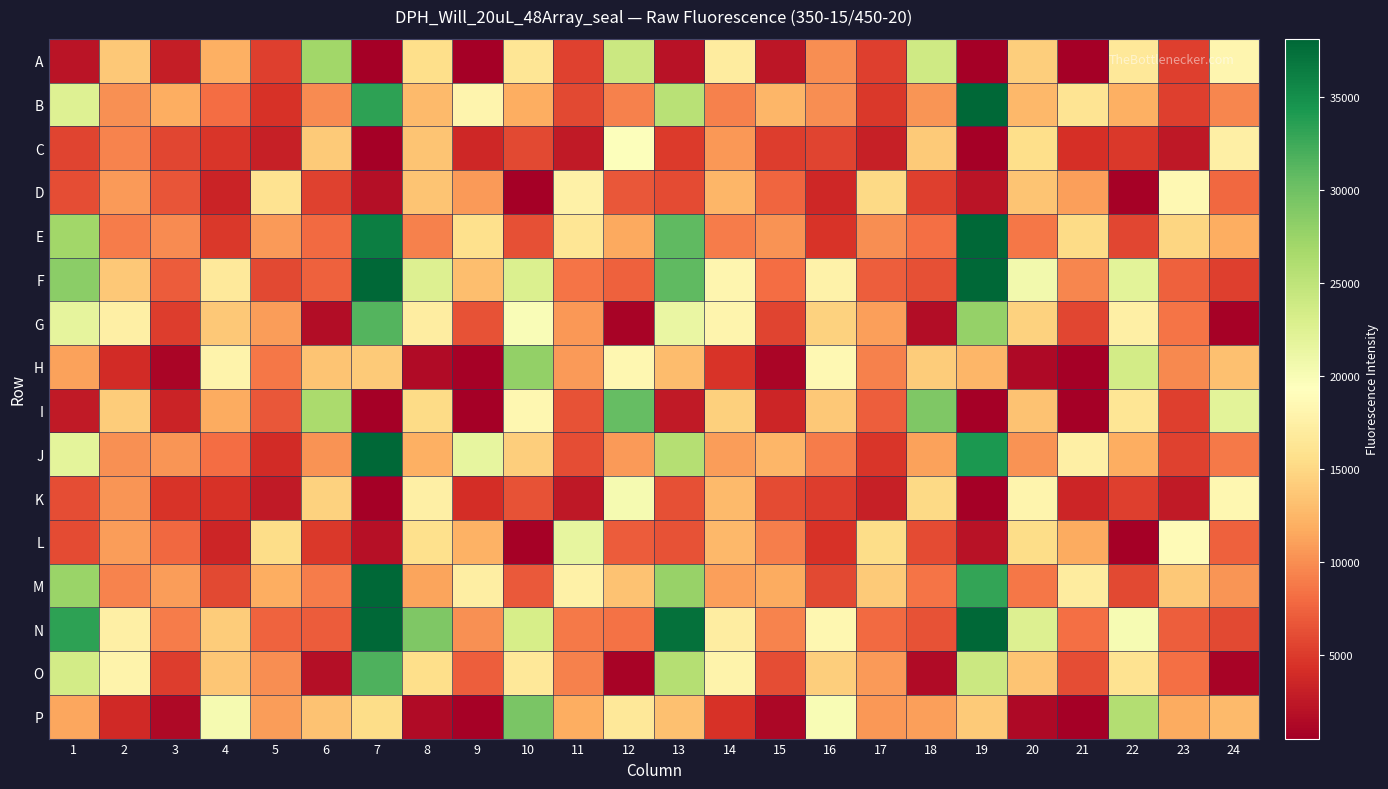

Reading left to right, transcribe all the data shown in this chart.

A: 1=2204	2=13829	3=2896	4=11973	5=5227	6=26963	7=317	8=15597	9=605	10=16359	11=5365	12=24145	13=2126	14=17011	15=2334	16=9991	17=5327	18=23771	19=383	20=14201	21=528	22=16623	23=5239	24=18258
B: 1=22405	2=10086	3=11954	4=8143	5=4434	6=9872	7=33381	8=12743	9=18082	10=11881	11=5865	12=9219	13=25421	14=9207	15=12430	16=10056	17=4911	18=10475	19=39647	20=12659	21=16175	22=12113	23=5257	24=9561
C: 1=5539	2=9337	3=5793	4=4658	5=3045	6=13976	7=489	8=13549	9=3673	10=5818	11=2622	12=19521	13=4940	14=10504	15=5182	16=5518	17=3087	18=13930	19=456	20=15570	21=4222	22=4870	23=2488	24=17483
D: 1=6213	2=10691	3=6681	4=3370	5=16070	6=5380	7=1805	8=13504	9=10765	10=627	11=17647	12=6786	13=6046	14=12496	15=7710	16=3704	17=15190	18=5306	19=2135	20=13562	21=10958	22=672	23=18553	24=7788
E: 1=26947	2=8954	3=9815	4=4887	5=10717	6=7902	7=36323	8=9272	9=15731	10=6270	11=16251	12=11589	13=30898	14=9003	15=10348	16=4569	17=9976	18=8184	19=39948	20=8716	21=15321	22=5702	23=14780	24=11969
F: 1=28394	2=13832	3=7013	4=16753	5=5937	6=7313	7=56783	8=22638	9=13061	10=22698	11=8495	12=7281	13=30909	14=18231	15=8084	16=17745	17=7254	18=6251	19=58986	20=20627	21=9584	22=21969	23=7396	24=5238
G: 1=21682	2=17459	3=5192	4=13856	5=10878	6=1653	7=31455	8=17182	9=6521	10=19813	11=10545	12=909	13=21294	14=18101	15=5588	16=14594	17=10975	18=1620	19=27697	20=14571	21=5706	22=17407	23=8496	24=764
H: 1=11141	2=4026	3=1065	4=17953	5=8682	6=13548	7=13904	8=1440	9=673	10=27843	11=10697	12=18341	13=12981	14=4581	15=1070	16=18486	17=9214	18=14140	19=12553	20=1306	21=559	22=23533	23=9695	24=13167
I: 1=2651	2=14087	3=3393	4=11718	5=6714	6=26389	7=423	8=15309	9=636	10=18347	11=6455	12=30566	13=2626	14=14426	15=3529	16=13781	17=7215	18=29126	19=406	20=13305	21=559	22=16274	23=5268	24=22019
J: 1=21936	2=10196	3=10465	4=8061	5=3997	6=10266	7=41671	8=12088	9=21583	10=14312	11=6102	12=10718	13=25653	14=10810	15=12494	16=9027	17=4632	18=11094	19=34194	20=10304	21=17495	22=11840	23=5421	24=8822
K: 1=6139	2=10435	3=4488	4=4457	5=2602	6=14546	7=503	8=17450	9=4112	10=6402	11=2552	12=20253	13=6261	14=12721	15=5971	16=5117	17=3085	18=15147	19=488	20=18065	21=3593	22=5288	23=2656	24=18383
L: 1=6083	2=10868	3=7832	4=3463	5=15448	6=4901	7=1931	8=15680	9=12237	10=780	11=21628	12=7097	13=6396	14=12583	15=9078	16=4337	17=15390	18=6021	19=2105	20=15390	21=11681	22=604	23=18844	24=7349
M: 1=27518	2=9358	3=10809	4=5841	5=11914	6=9018	7=40820	8=11286	9=17370	10=6958	11=17643	12=13399	13=27573	14=11000	15=11784	16=5821	17=13926	18=8469	19=33050	20=8691	21=17059	22=5886	23=13770	24=10395
N: 1=33394	2=17543	3=8903	4=14160	5=7554	6=7017	7=63123	8=29020	9=10183	10=23197	11=8822	12=8363	13=37311	14=17209	15=9362	16=18419	17=8002	18=6489	19=63539	20=22545	21=8246	22=20106	23=7269	24=5836
O: 1=23547	2=17972	3=5113	4=13649	5=9953	6=1754	7=31709	8=15583	9=7169	10=16547	11=9266	12=860	13=25749	14=17983	15=6230	16=14244	17=10673	18=1482	19=24101	20=13450	21=6147	22=16026	23=8217	24=911
P: 1=11406	2=3892	3=1269	4=20324	5=10897	6=13417	7=15349	8=1510	9=750	10=29315	11=11964	12=16547	13=13282	14=4349	15=1212	16=20002	17=10530	18=11070	19=13955	20=1342	21=665	22=25830	23=11679	24=12808